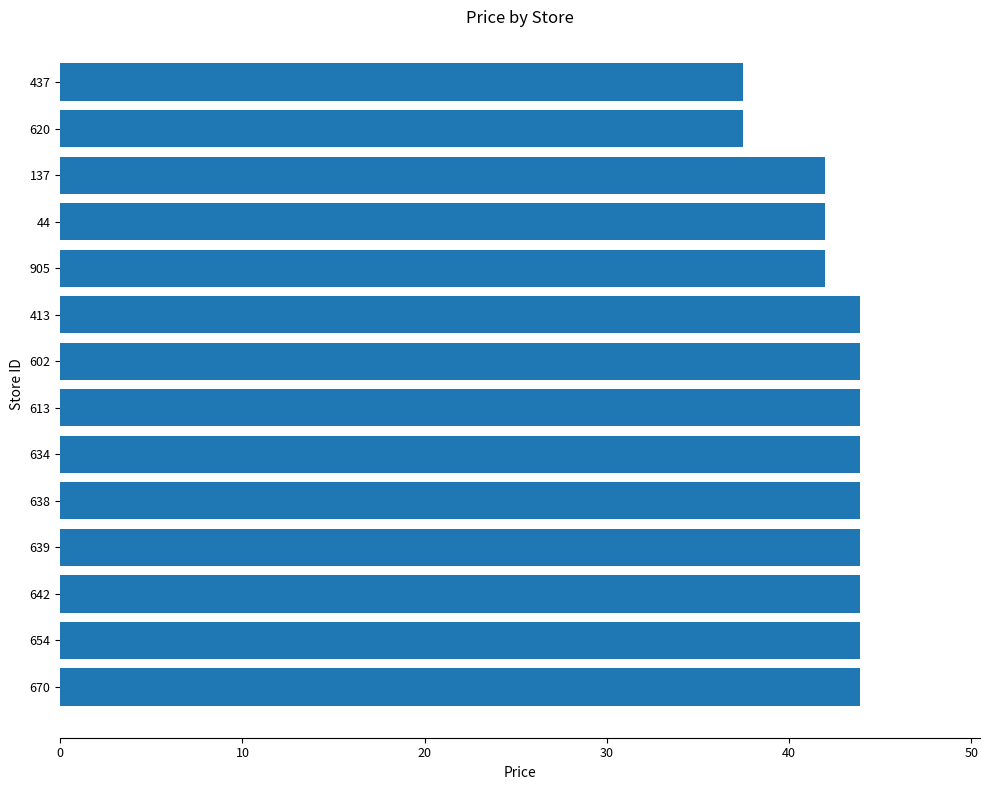

What is the change in value from 634 to 620?

-6.4